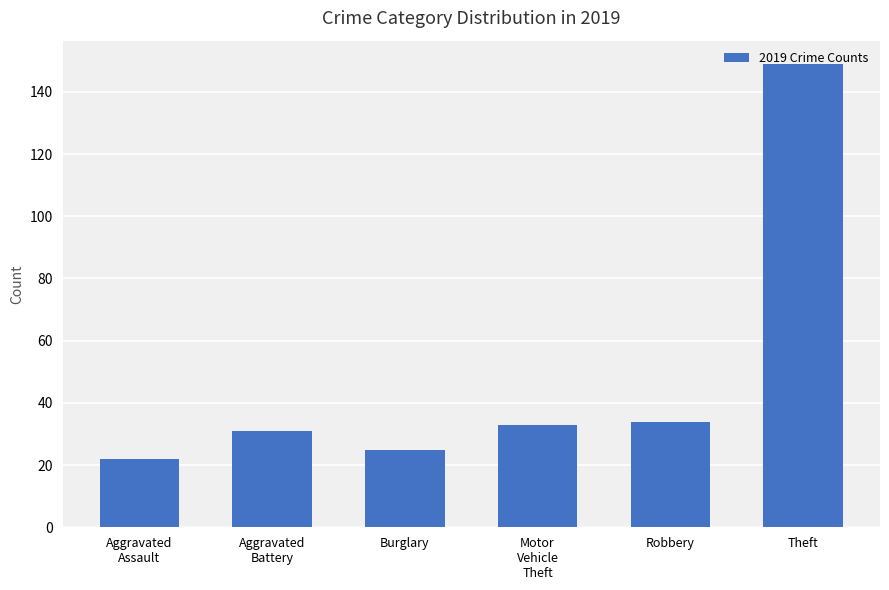

What is the sum of the values at Burglary and Aggravated
Battery?

56